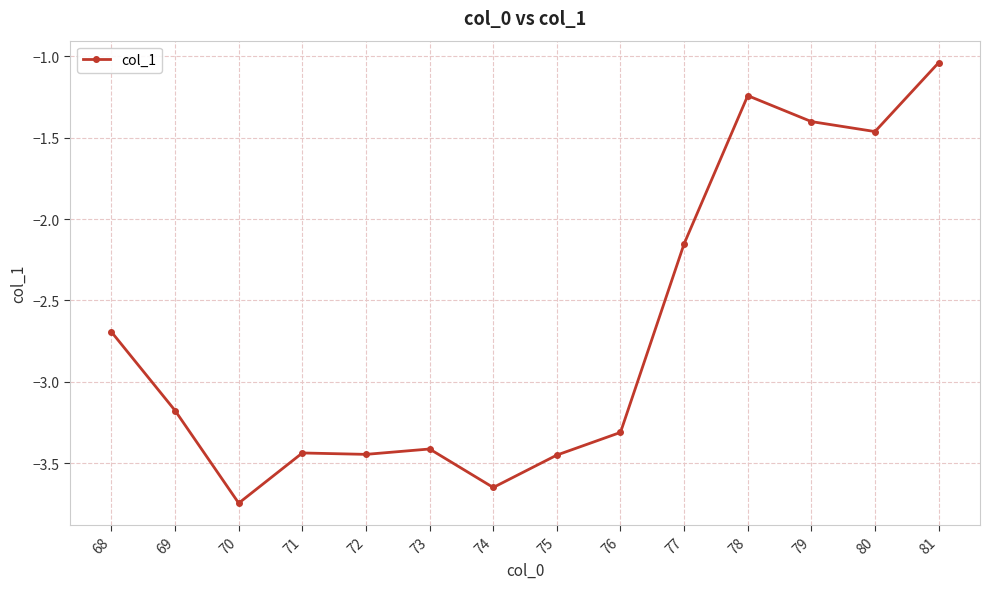

At which label does the data first exceed -3?

68